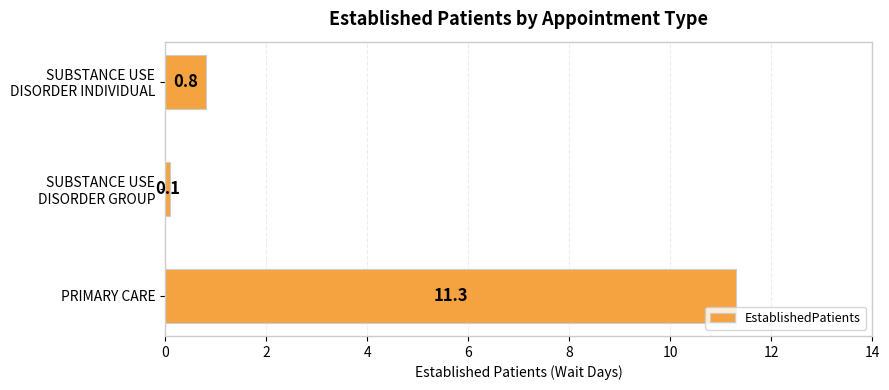

What is the greatest value displayed?

11.3